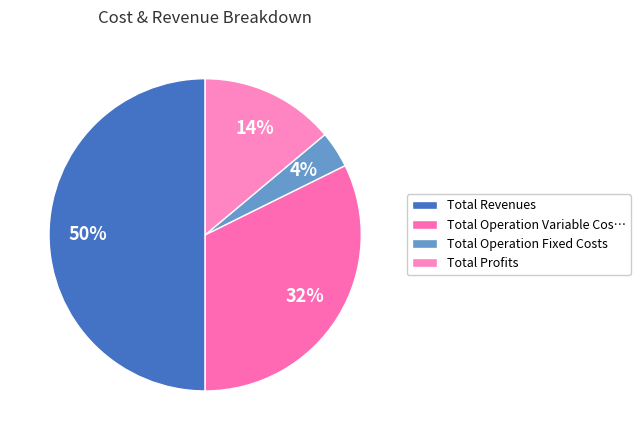

What is the largest slice in the pie chart?

Total Revenues